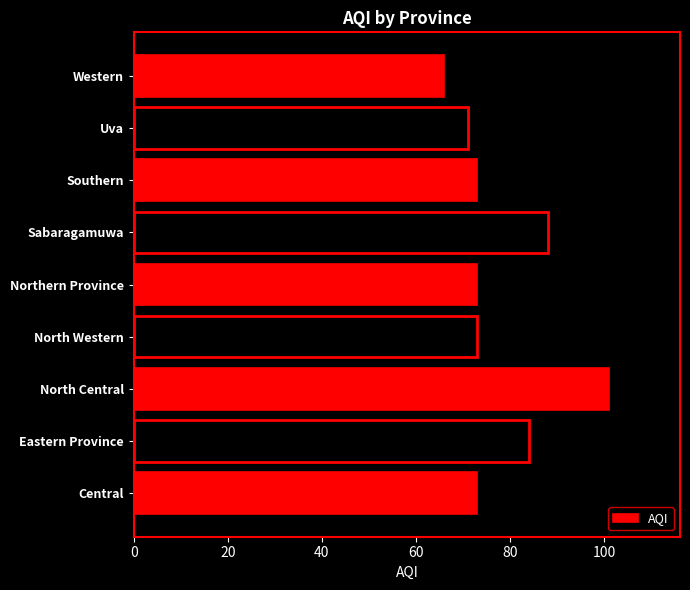

Does the chart contain stacked bars?

No